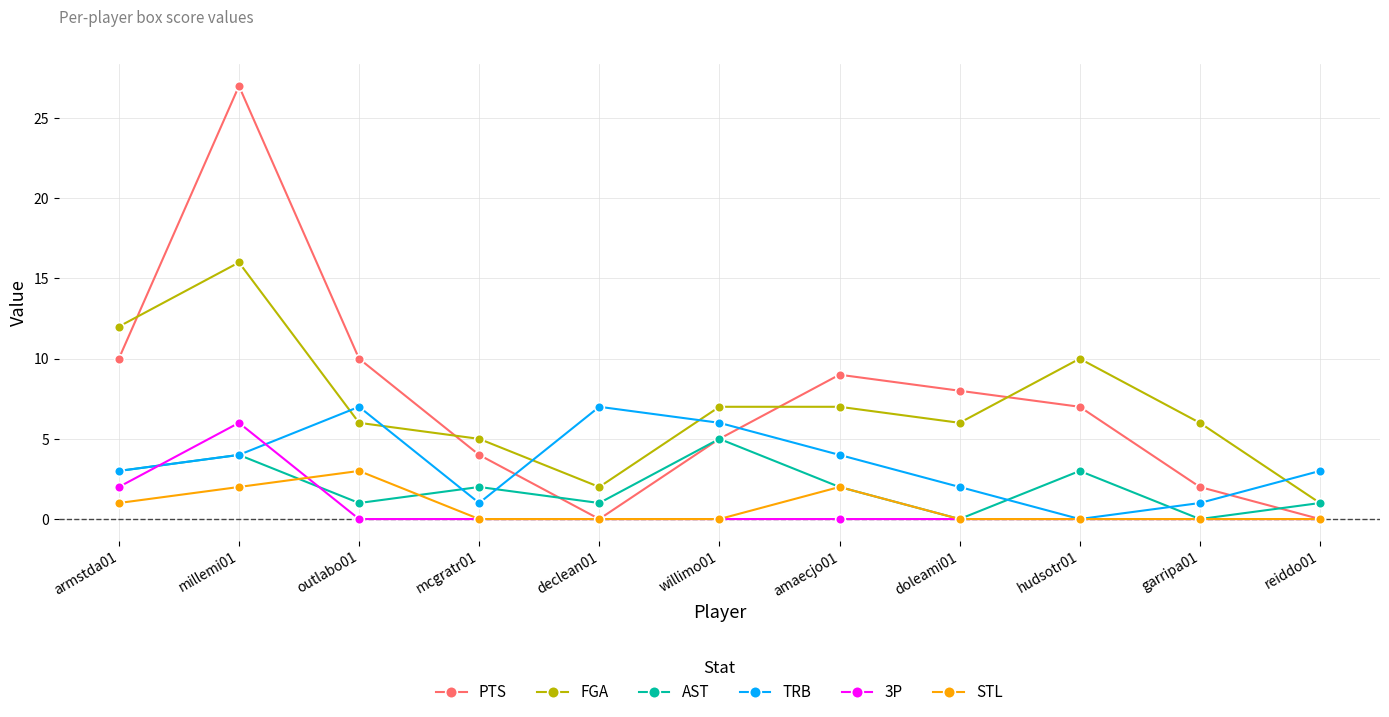

Is the value of STL at garripa01 greater than the value of AST at willimo01?

No